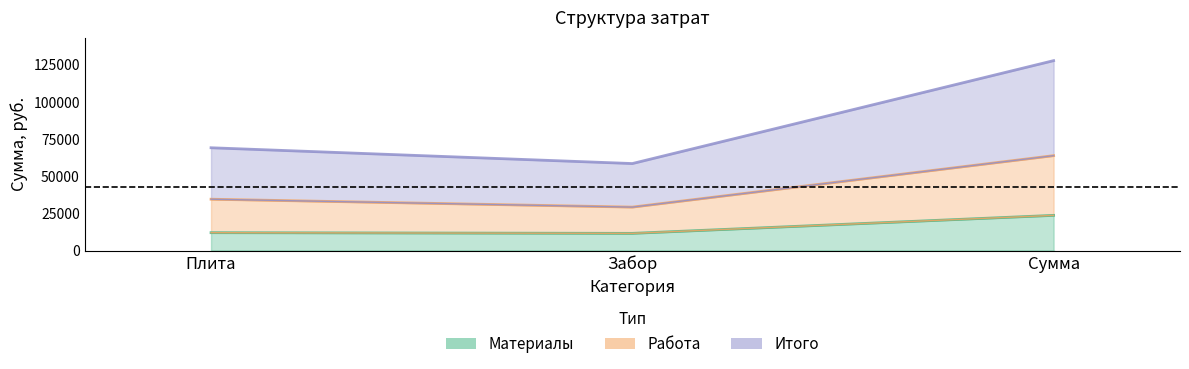

What is the difference between the highest and lowest values at Плита?

57100